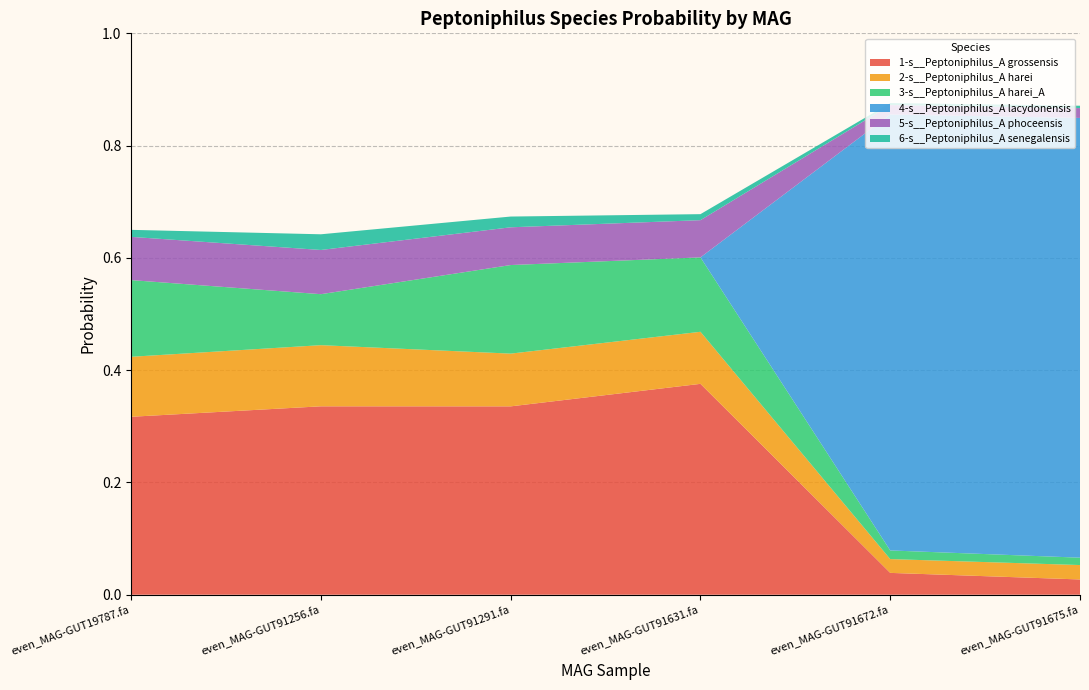

Reading left to right, what are all the values shown in this chart?

1-s__Peptoniphilus_A grossensis: 0.3	0.3	0.3	0.4	0.0	0.0
2-s__Peptoniphilus_A harei: 0.1	0.1	0.1	0.1	0.0	0.0
3-s__Peptoniphilus_A harei_A: 0.1	0.1	0.2	0.1	0.0	0.0
4-s__Peptoniphilus_A lacydonensis: 0.0	0.0	0.0	0.0	0.8	0.8
5-s__Peptoniphilus_A phoceensis: 0.1	0.1	0.1	0.1	0.0	0.0
6-s__Peptoniphilus_A senegalensis: 0.0	0.0	0.0	0.0	0.0	0.0